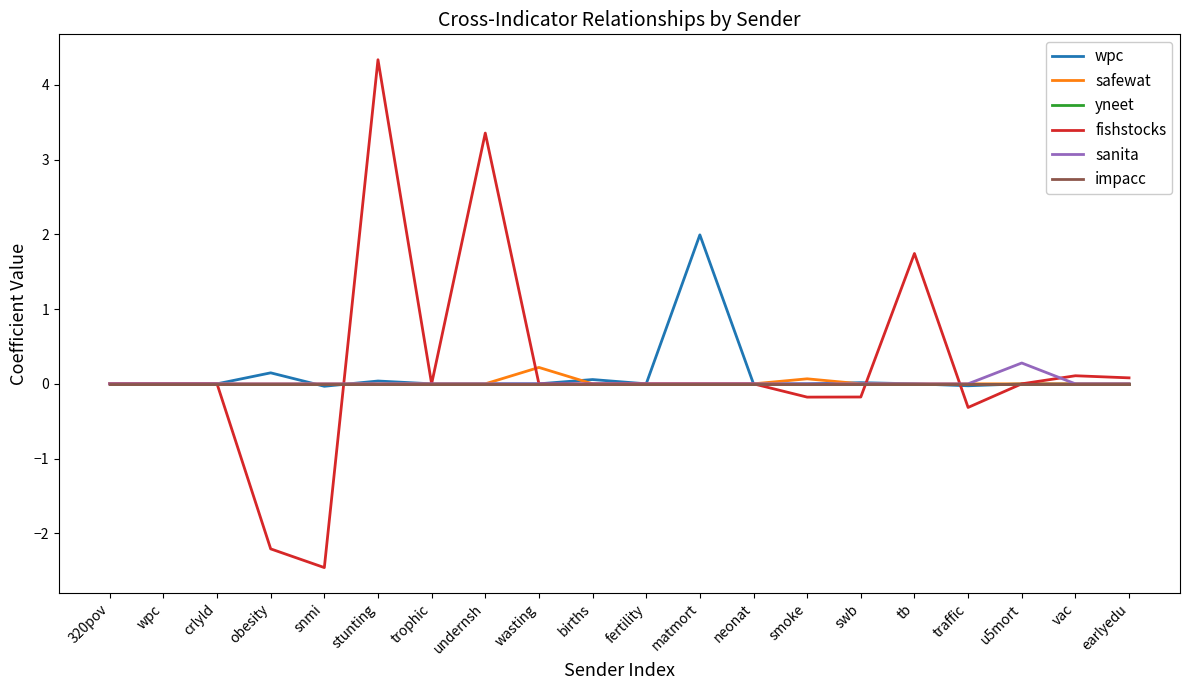

How many times do sanita and fishstocks cross each other?

4